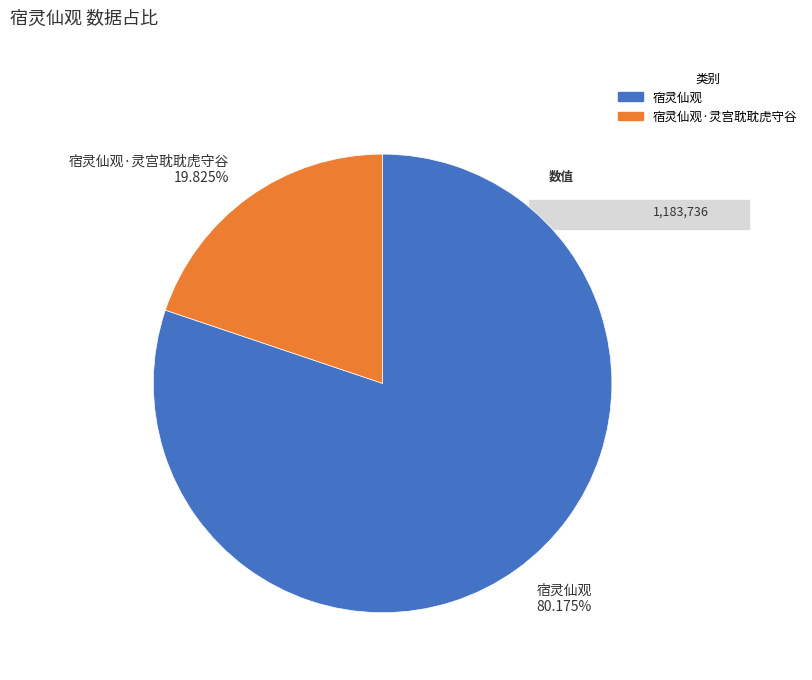

To the nearest percent, what is the average slice percentage?

50%